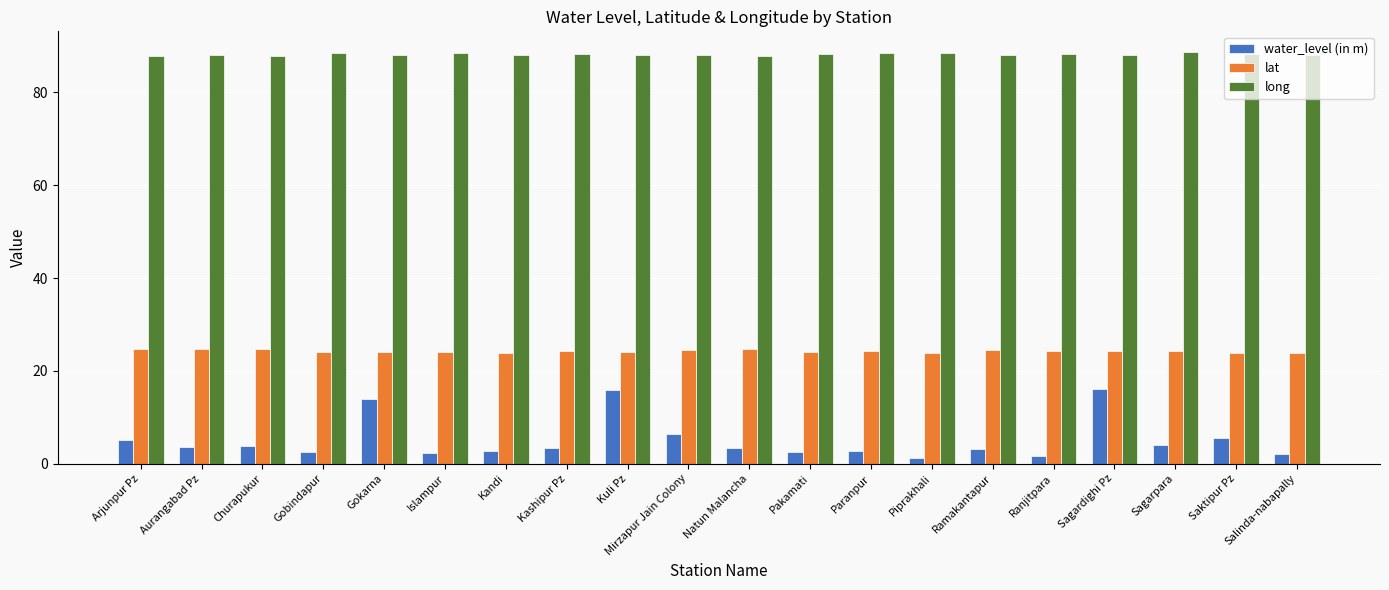

The long series shows 36.6 at Paranpur. True or false?

False